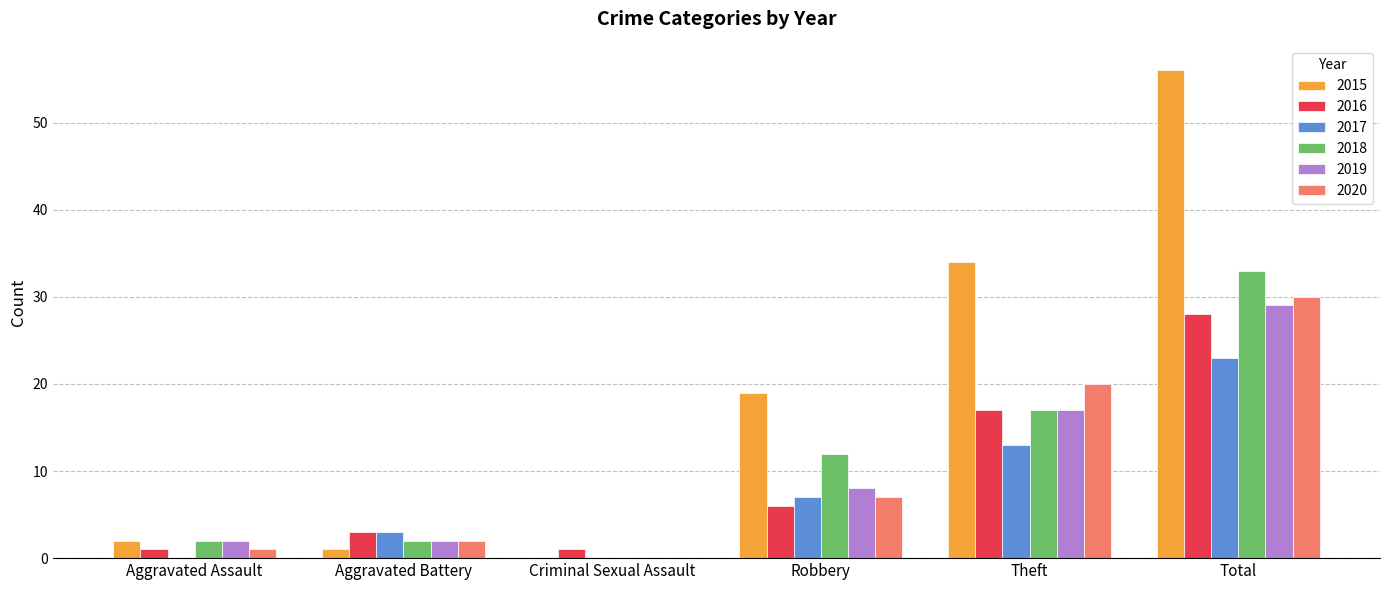

How many positive values does the 2018 series have?

5